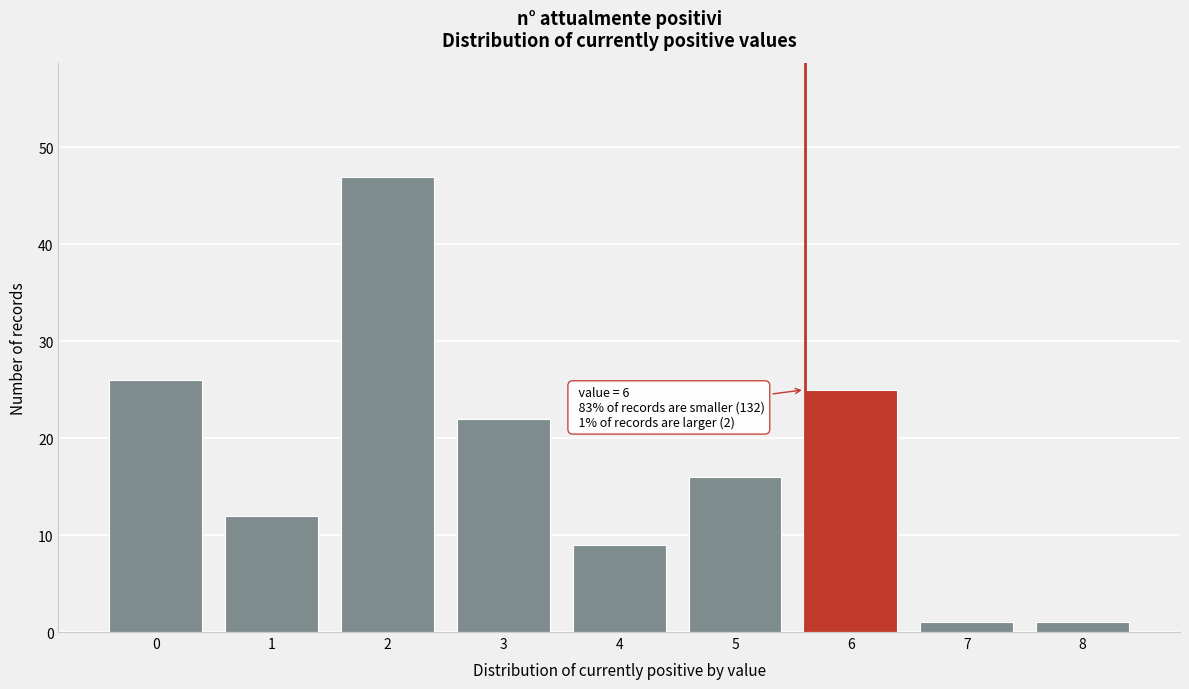

Reading left to right, extract all data points from this chart.

0=26	1=12	2=47	3=22	4=9	5=16	6=25	7=1	8=1